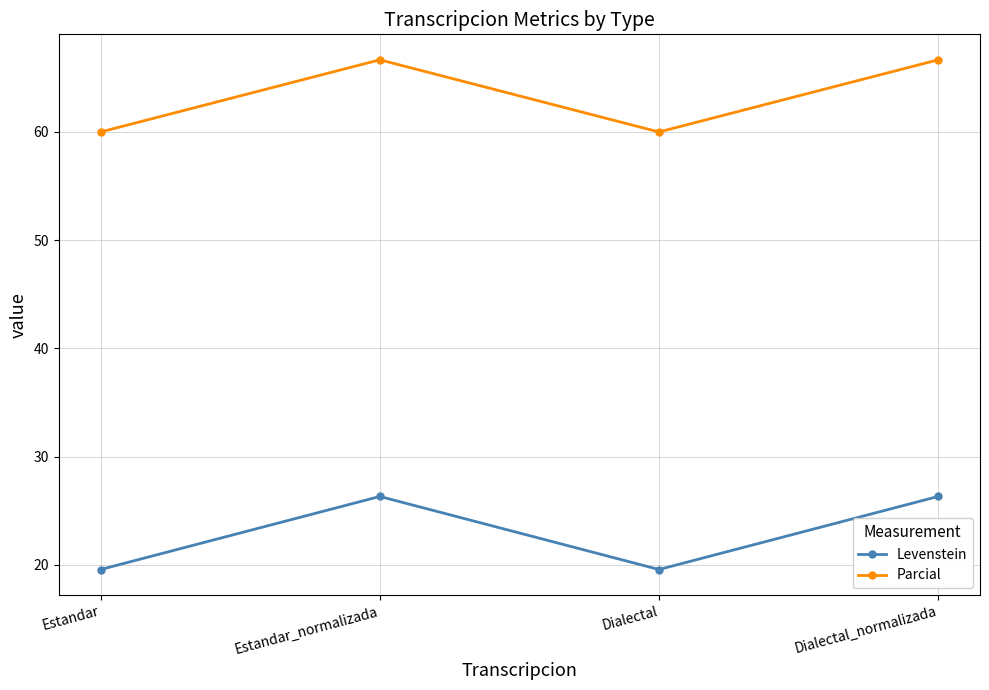

Which series has the largest range (max minus min)?

Levenstein